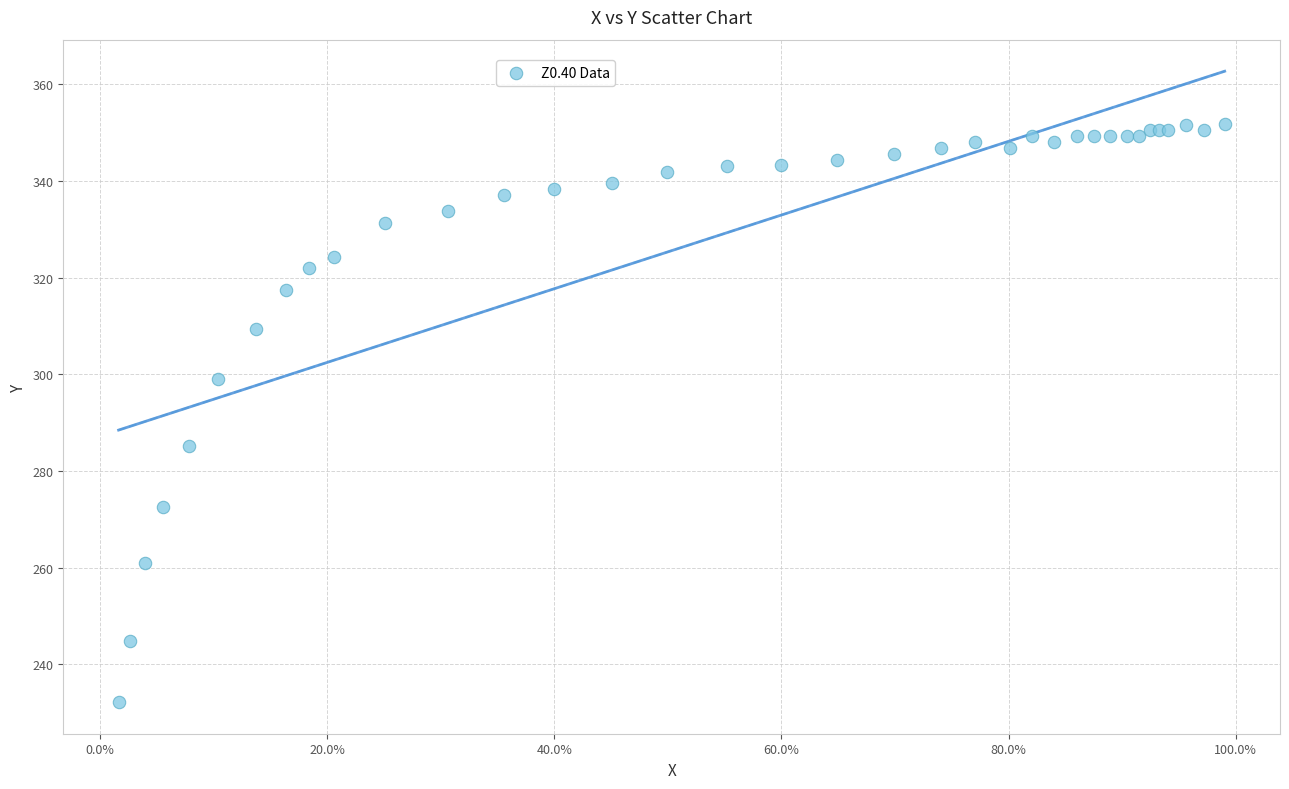

What Y value in the scatter plot is closest to 291?

285.1